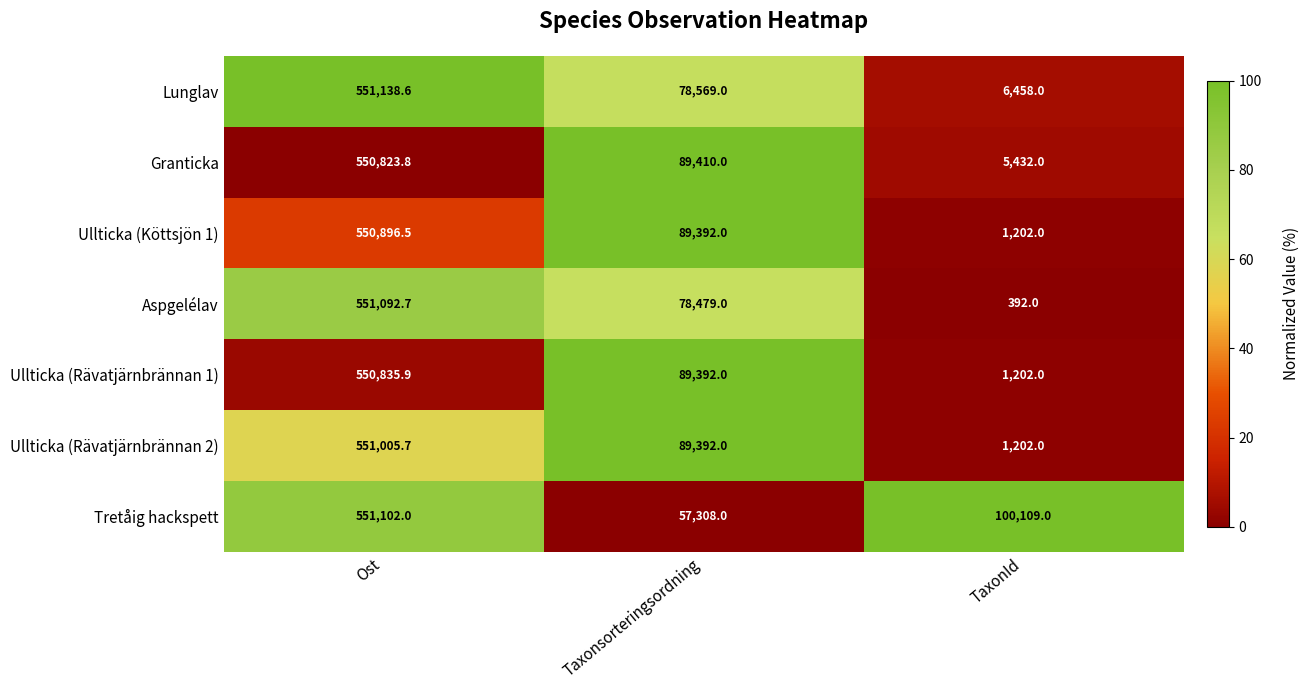

Rank the series by their maximum value, from lowest to highest.

Granticka, Ullticka (Rävatjärnbrännan 1), Ullticka (Köttsjön 1), Ullticka (Rävatjärnbrännan 2), Aspgelélav, Tretåig hackspett, Lunglav